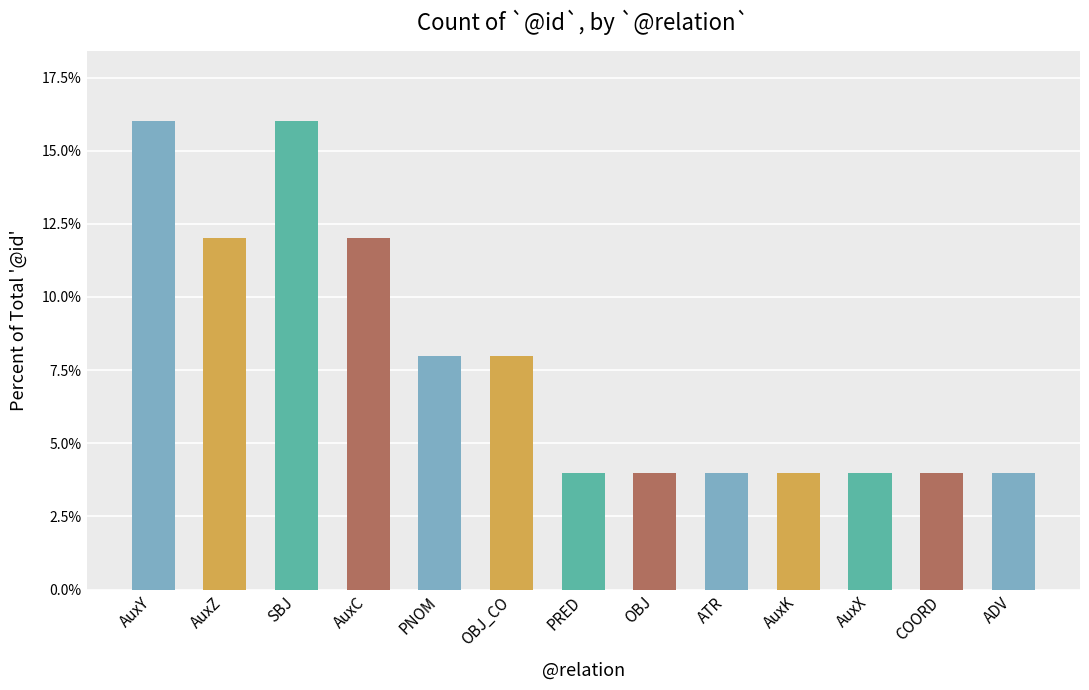

Reading left to right, what are all the values shown in this chart?

AuxY=16	AuxZ=12	SBJ=16	AuxC=12	PNOM=8	OBJ_CO=8	PRED=4	OBJ=4	ATR=4	AuxK=4	AuxX=4	COORD=4	ADV=4